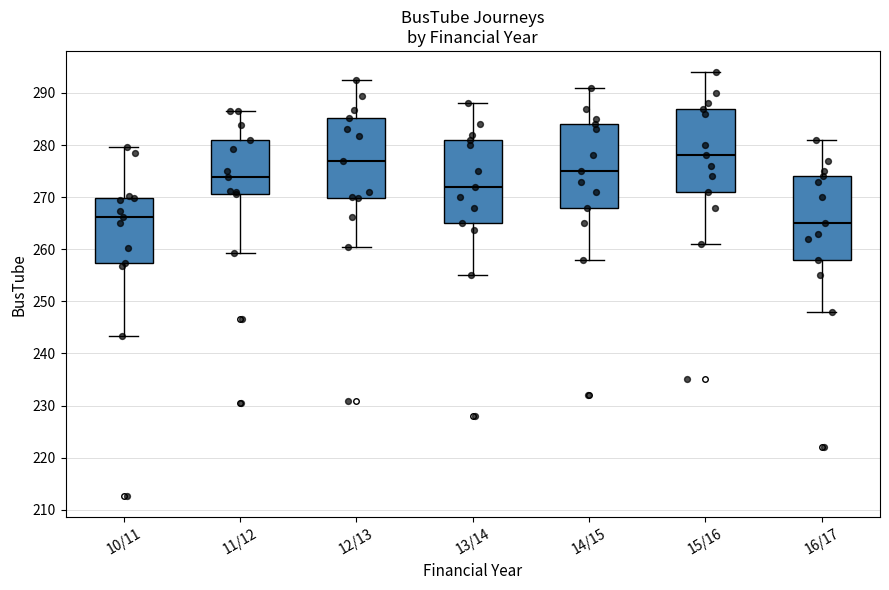

Reading left to right, transcribe this box plot: for each box, give where its median line is, the range the box spans, and where its two whiskers end, as read against the y-axis. The values are not printed on the chart, so give them approximately, as read against the axis.

10/11: median 266, box 257 to 270, whiskers 243 to 280
11/12: median 274, box 271 to 281, whiskers 259 to 287
12/13: median 277, box 270 to 285, whiskers 261 to 292
13/14: median 272, box 265 to 281, whiskers 255 to 288
14/15: median 275, box 268 to 284, whiskers 258 to 291
15/16: median 278, box 271 to 287, whiskers 261 to 294
16/17: median 265, box 258 to 274, whiskers 248 to 281